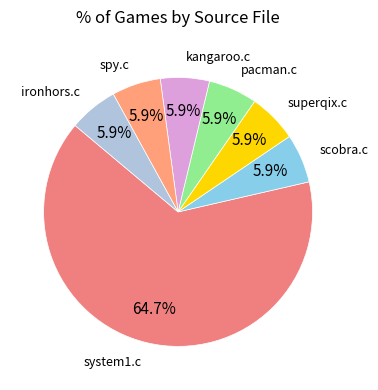

What is the largest slice in the pie chart?

system1.c